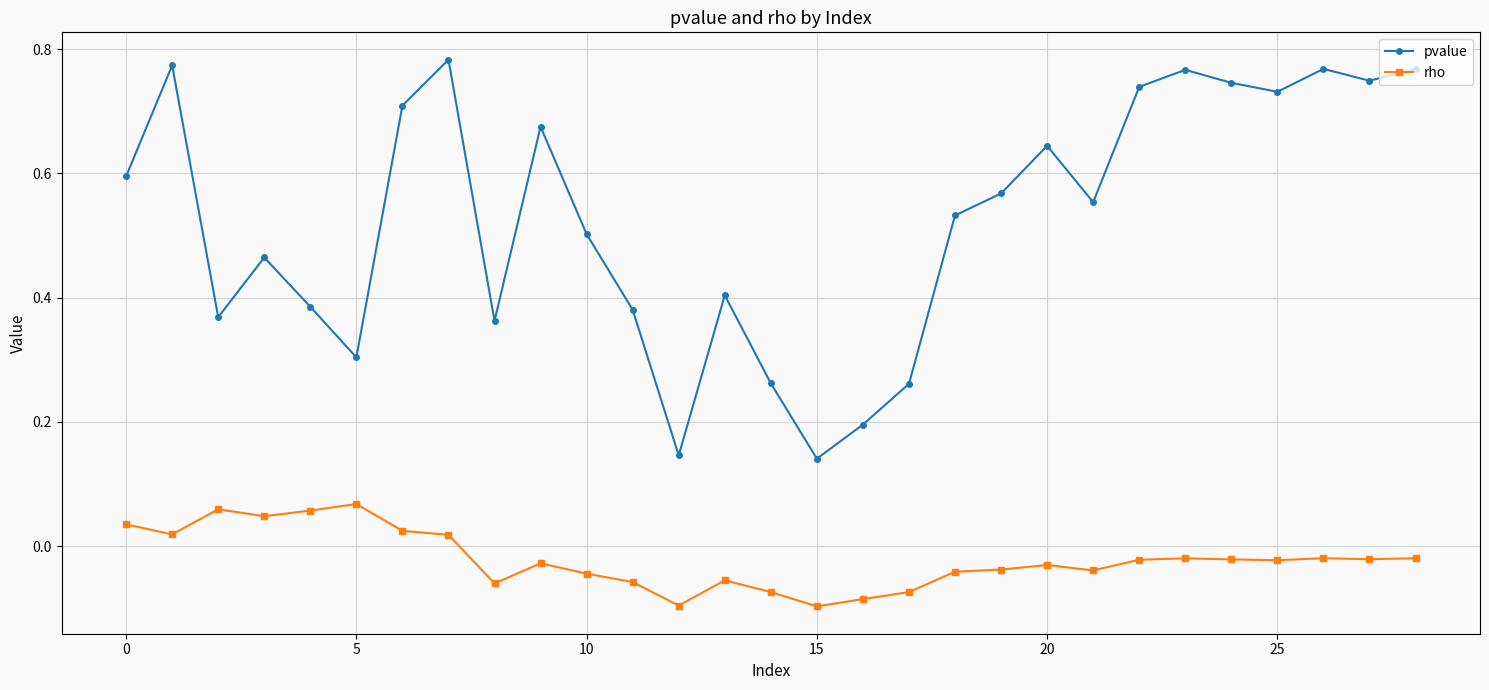

How many lines are shown in the chart?

2